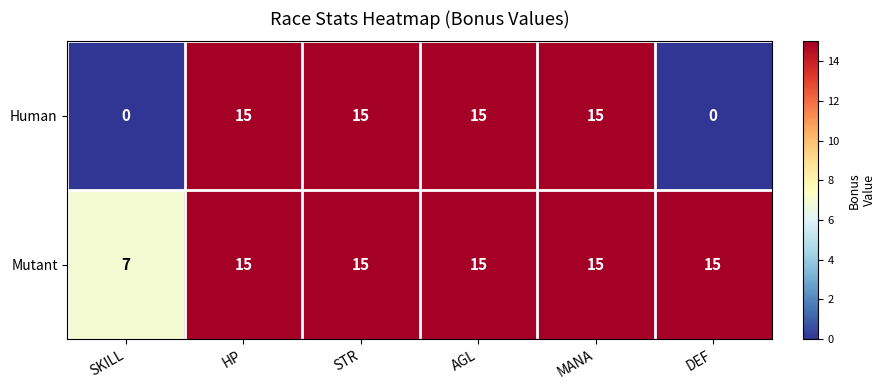

How many categories are shown in the chart?

6